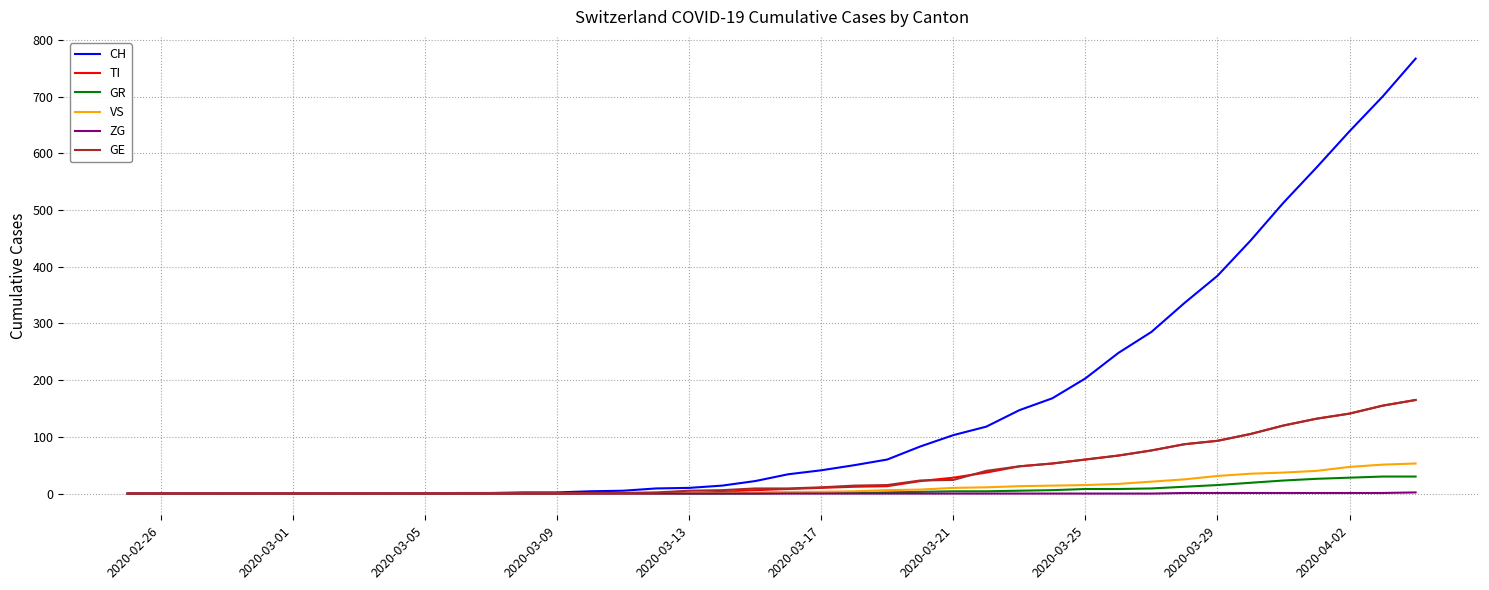

What is the maximum value for TI?

165